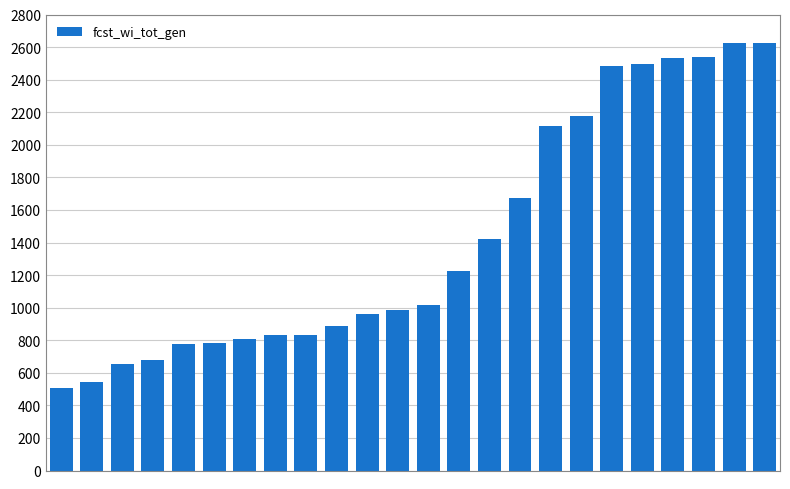

What is the smallest value displayed?

508